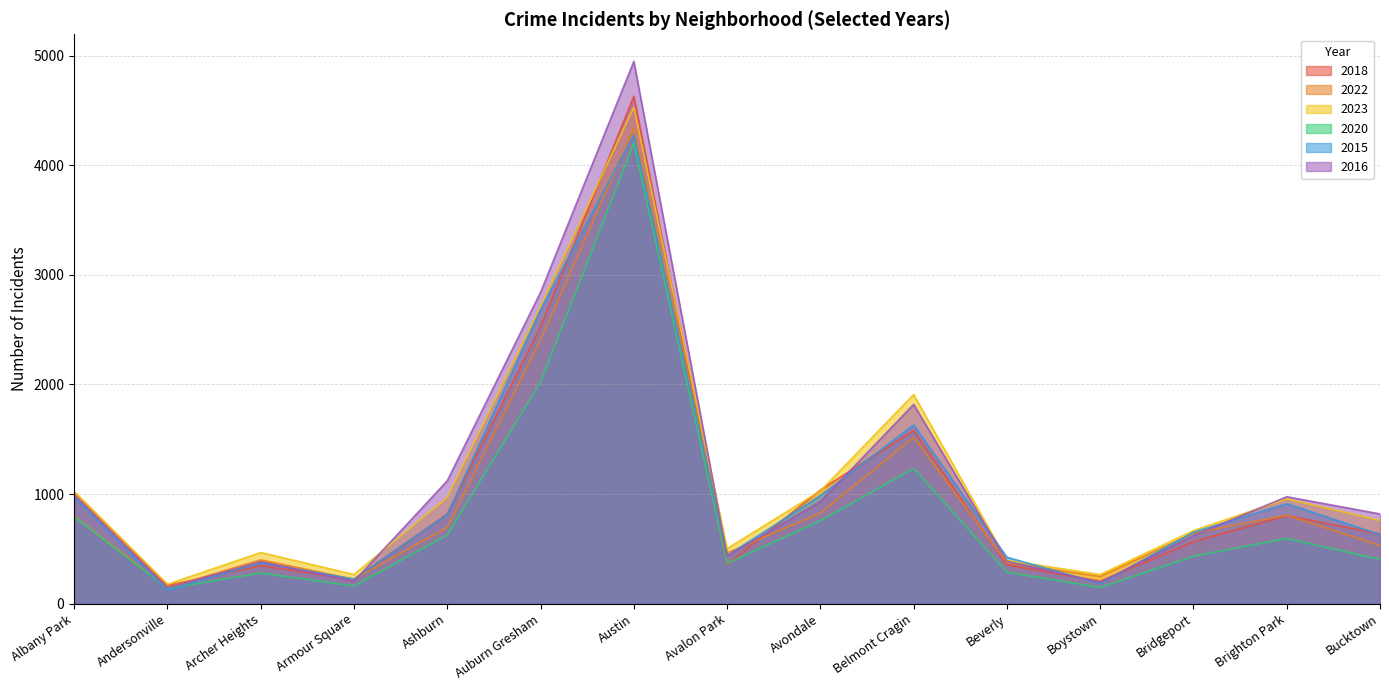

What is the minimum value for 2015?

121